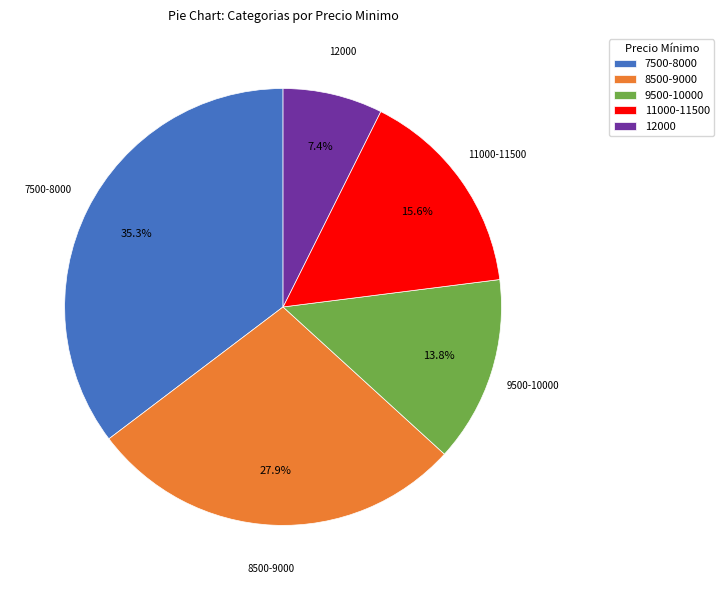

Rank the categories by value from highest to lowest.

7500-8000, 8500-9000, 11000-11500, 9500-10000, 12000